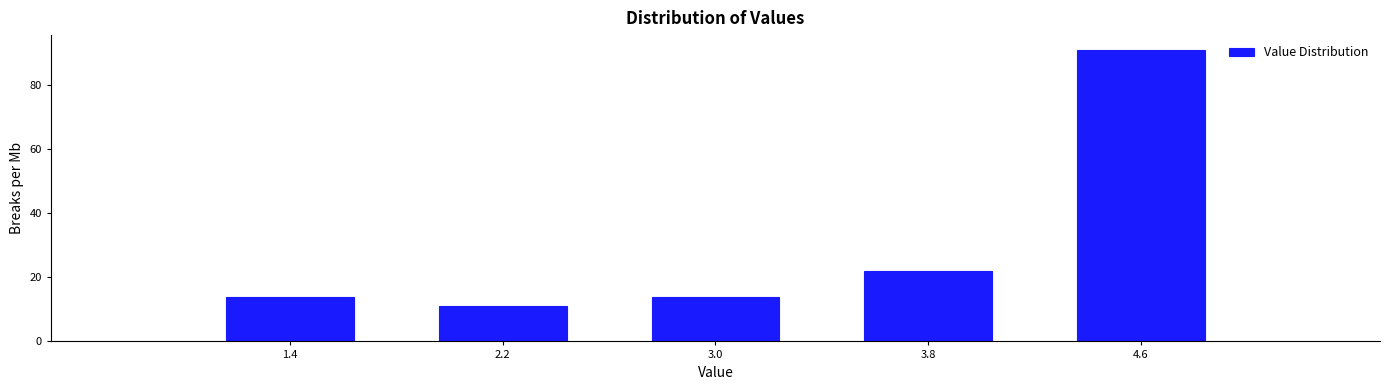

Reading left to right, transcribe this chart: for each bar, give the range it covers on the x-axis and its height. The values are not printed on the chart, so give them approximately, as read against the axis.

1.0 to 1.8: 14
1.8 to 2.6: 12
2.6 to 3.4: 14
3.4 to 4.2: 22
4.2 to 5.0: 92